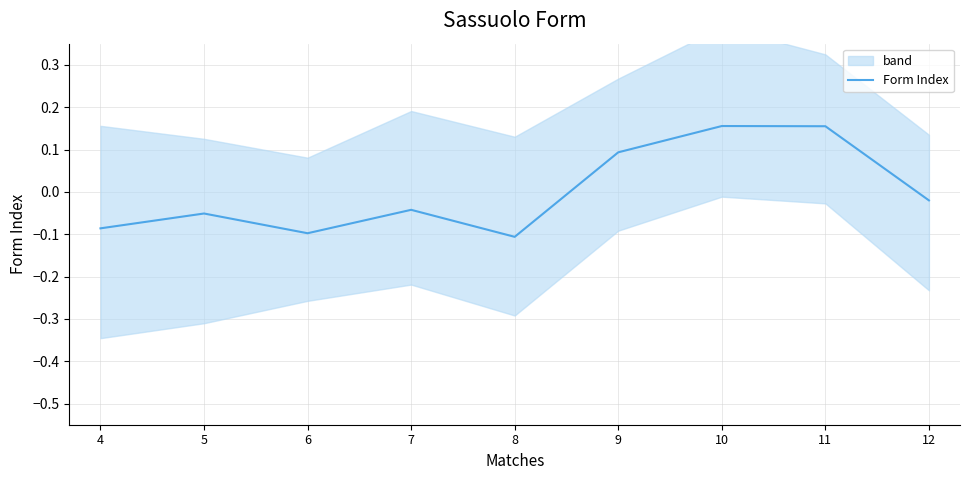

Where is the data nearest to the value 0?

12